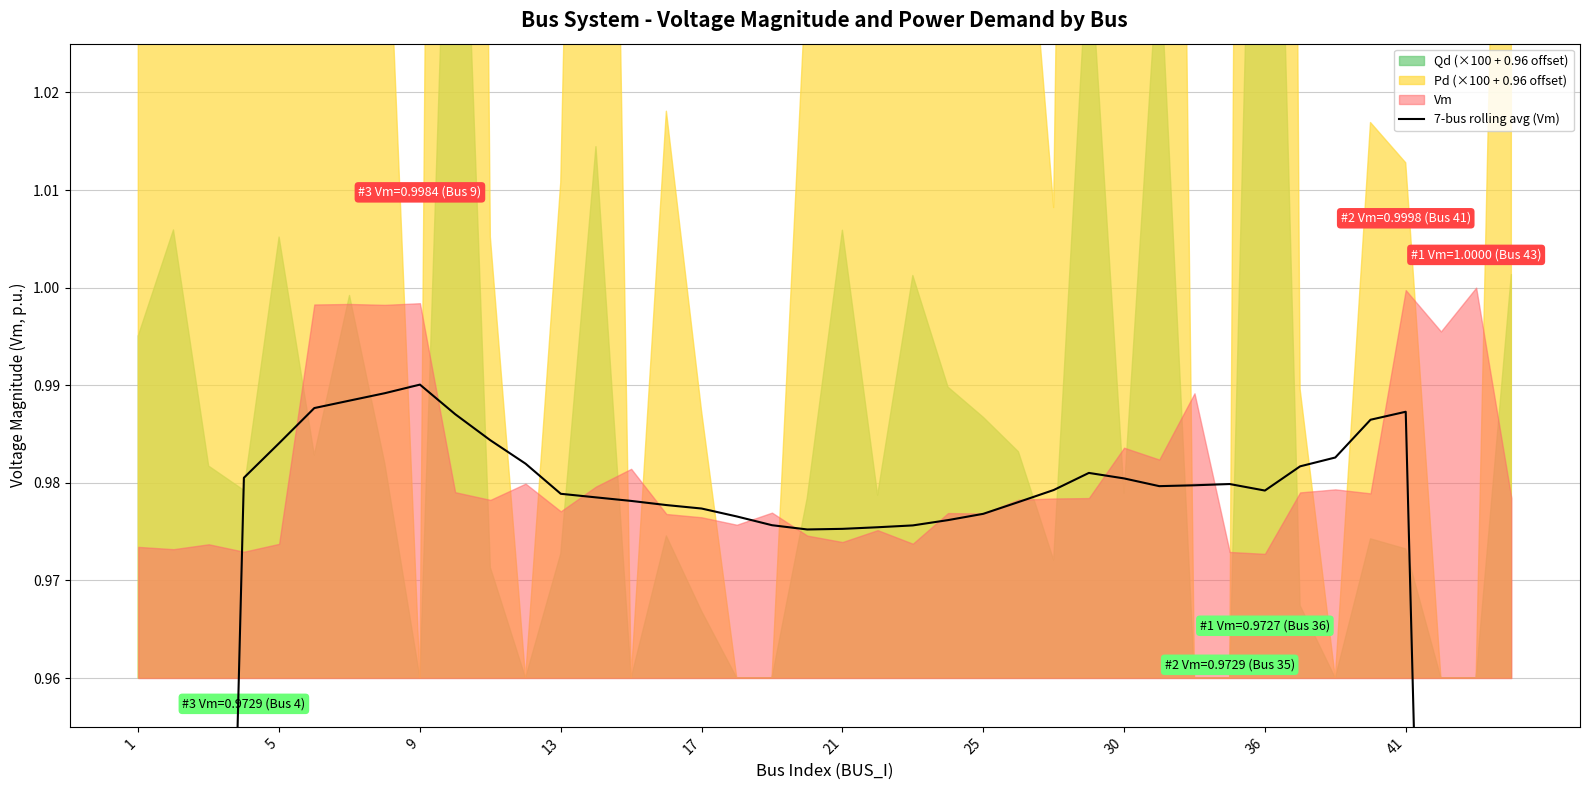

Which has a higher value, 13 or 31?

13